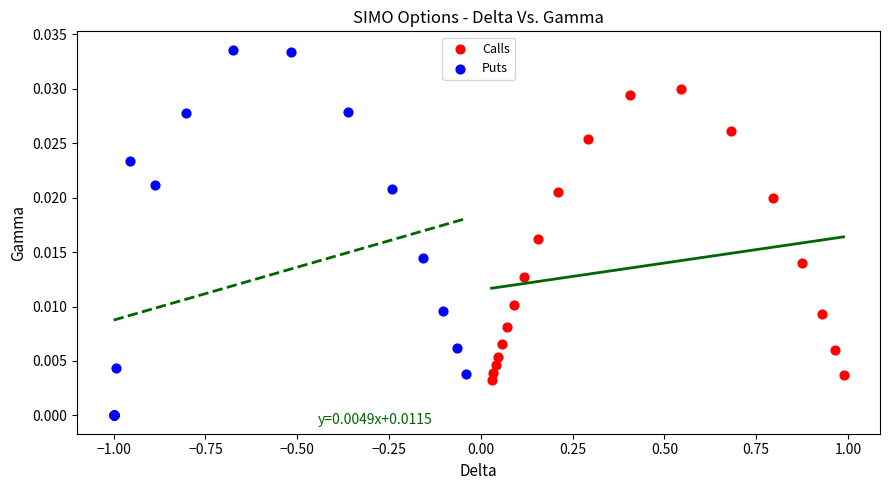

Which series contains the highest Y value?

Puts